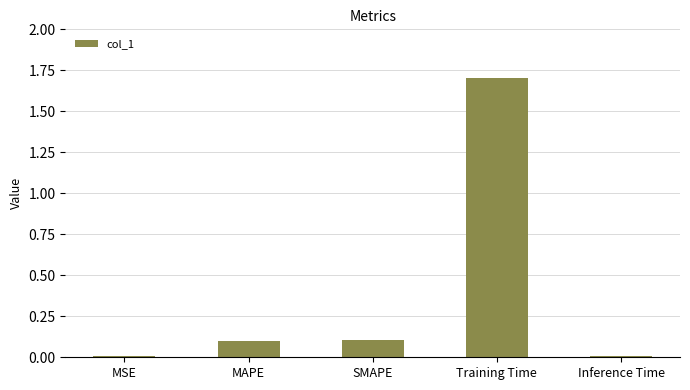

Are the bars horizontal?

No